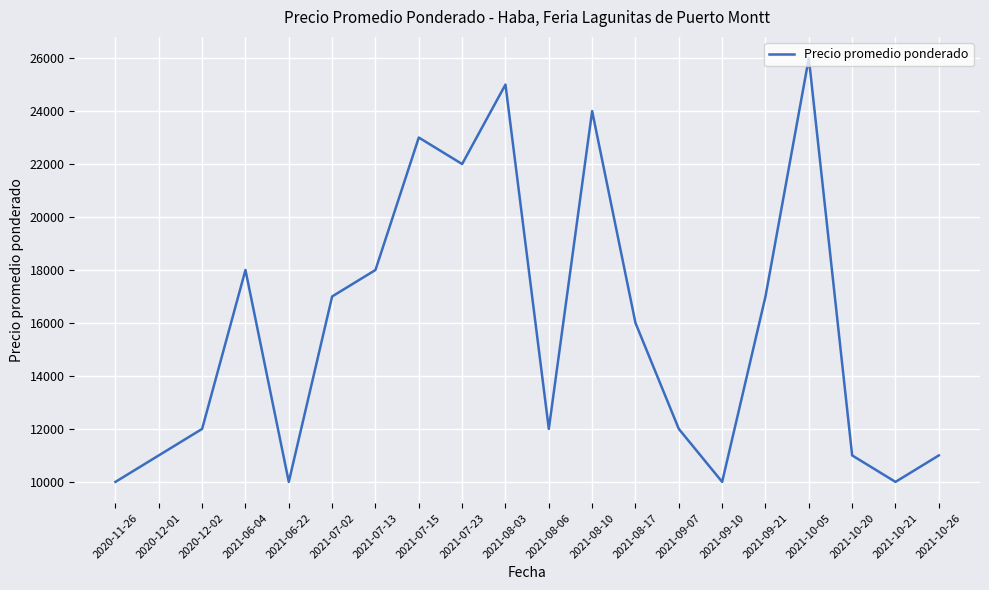

The value at 2021-09-21 is 17000. True or false?

True